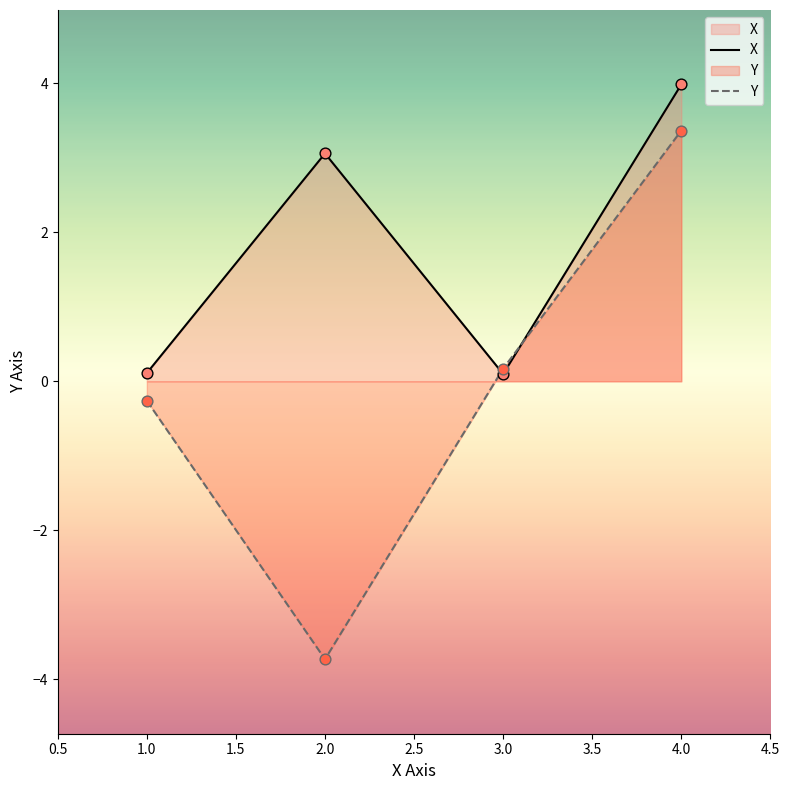

Which series has the largest total across all categories?

X